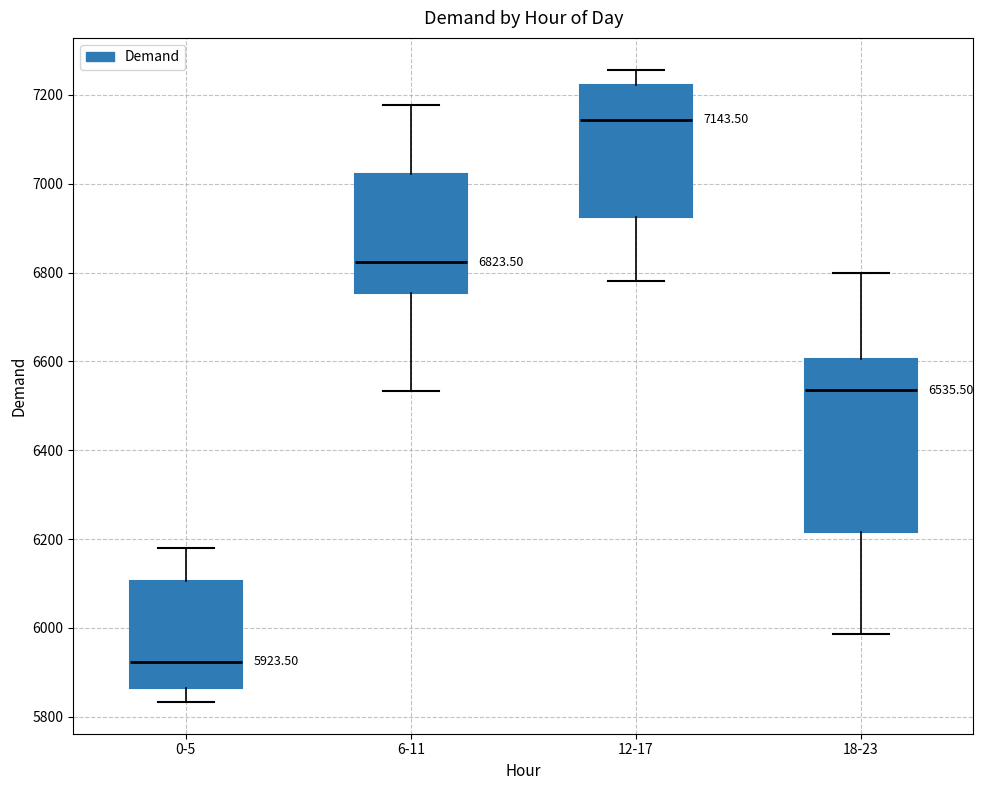

Which box's median line is the lowest?

0-5